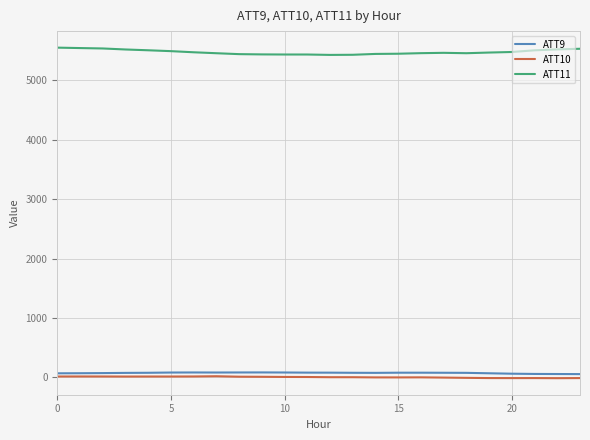

Rank the series by their maximum value, from highest to lowest.

ATT11, ATT9, ATT10